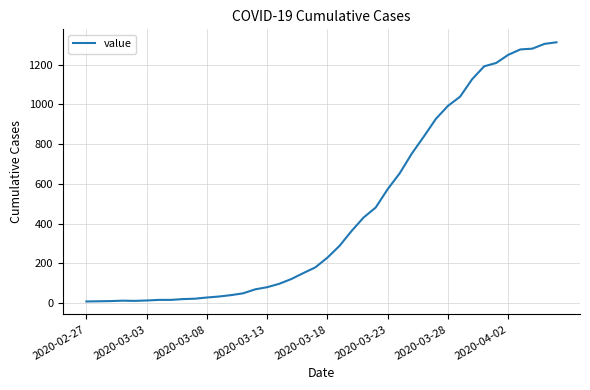

What is the greatest value displayed?

1313